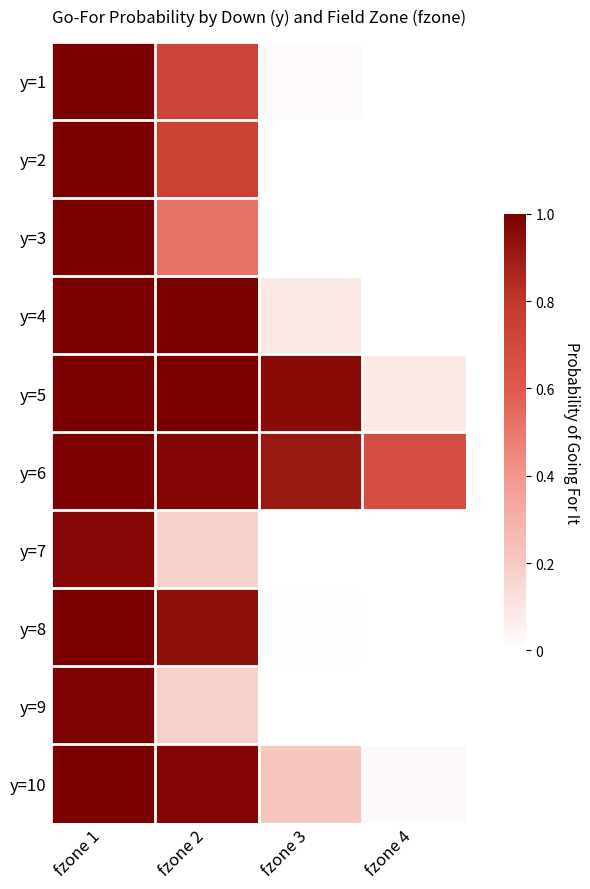

At how many categories does at least one series exceed 0?

4